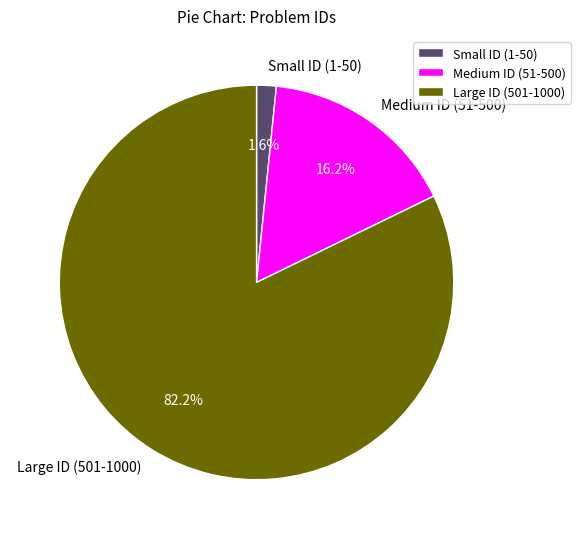

Which category has the smallest portion of the pie?

Small ID (1-50)